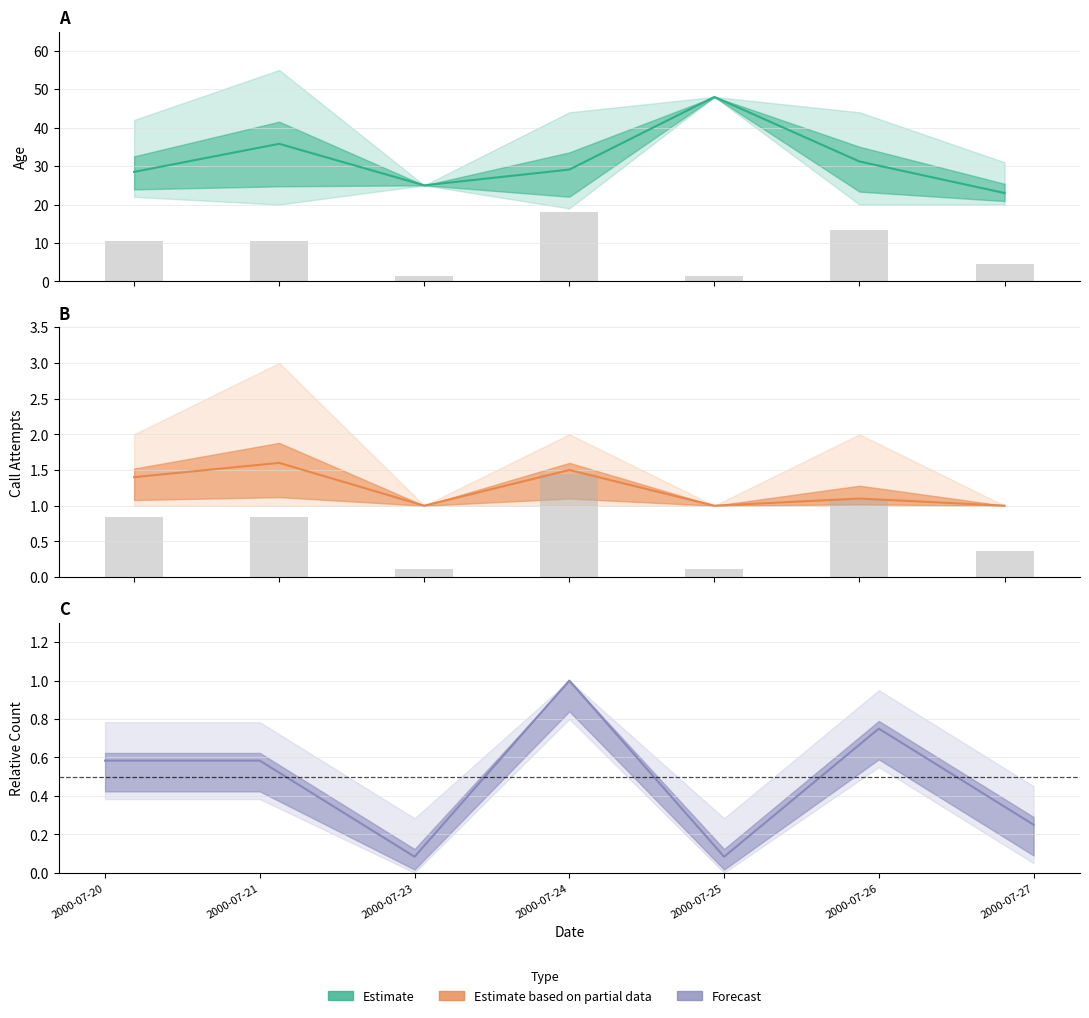

Reading left to right, transcribe all the data shown in this chart.

0.8	0.8	0.1	1.4	0.1	1.1	0.4